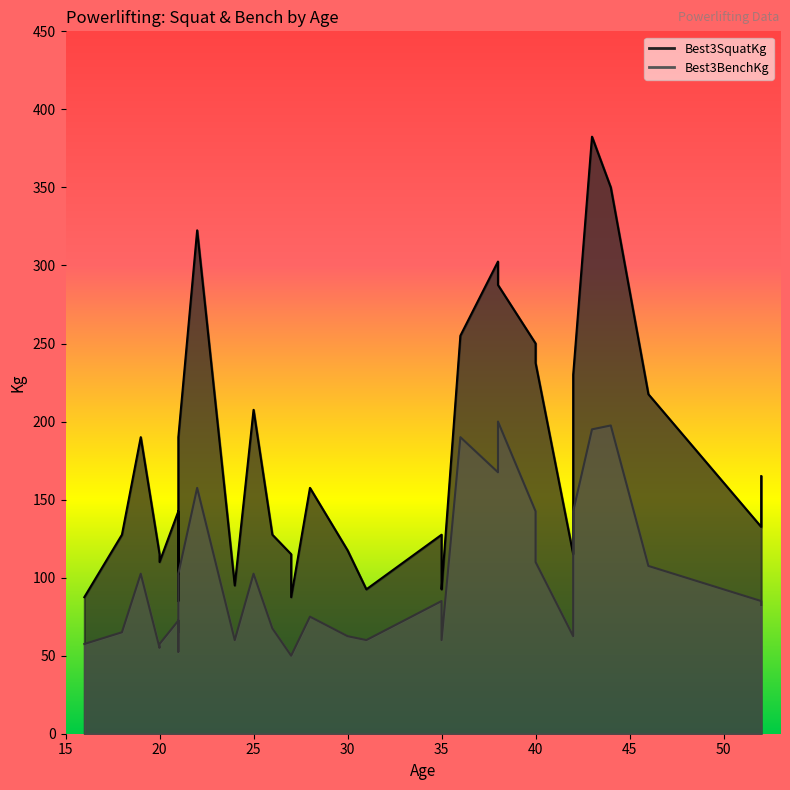

What are all the series names shown in the legend?

Best3SquatKg, Best3BenchKg